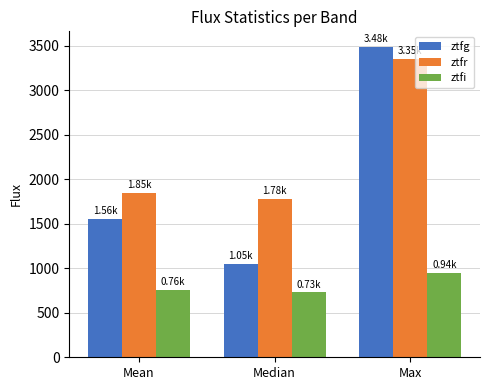

Reading left to right, what are all the values shown in this chart?

ztfg: Mean=1555.8	Median=1047.8	Max=3484.9
ztfr: Mean=1846.8	Median=1777.5	Max=3347.0
ztfi: Mean=759.4	Median=729.5	Max=944.1